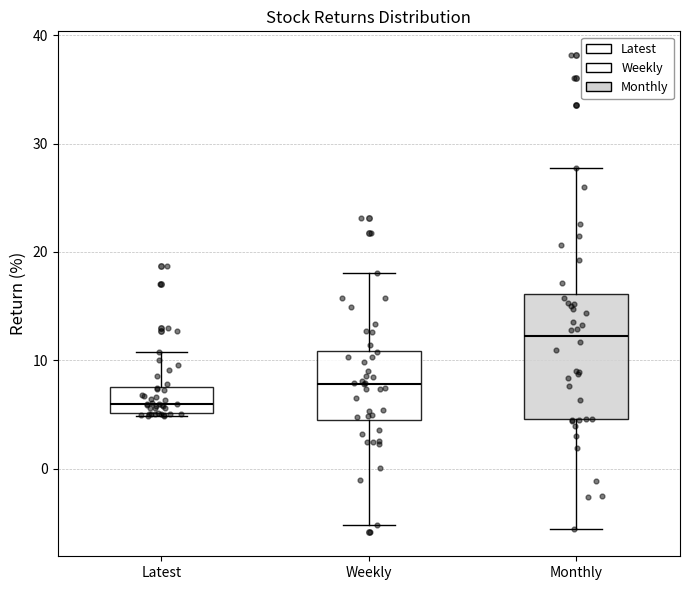

Which box's median line is the lowest?

Latest